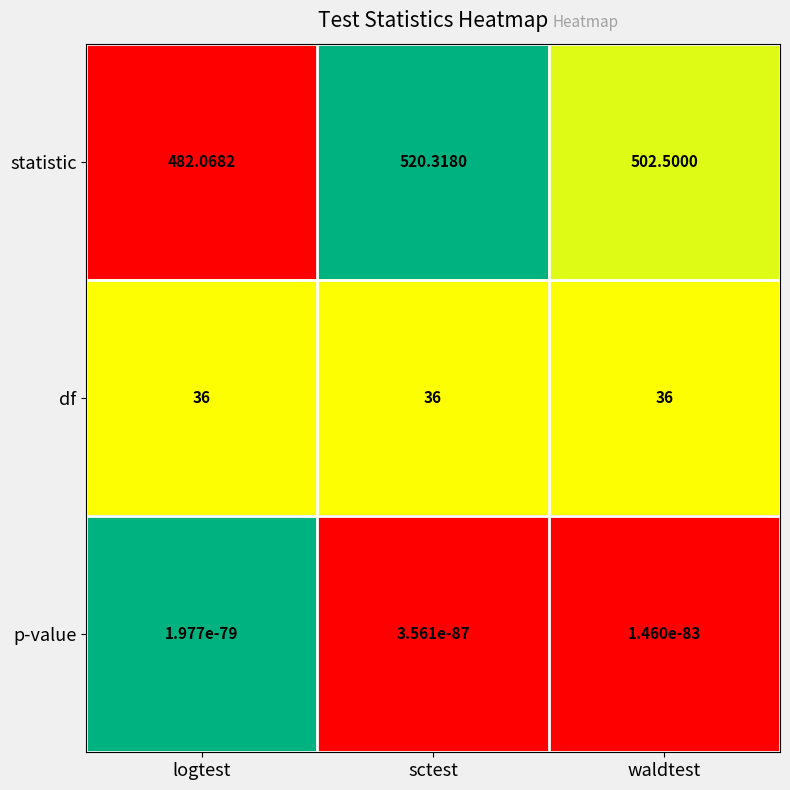

Which series has the largest range (max minus min)?

statistic